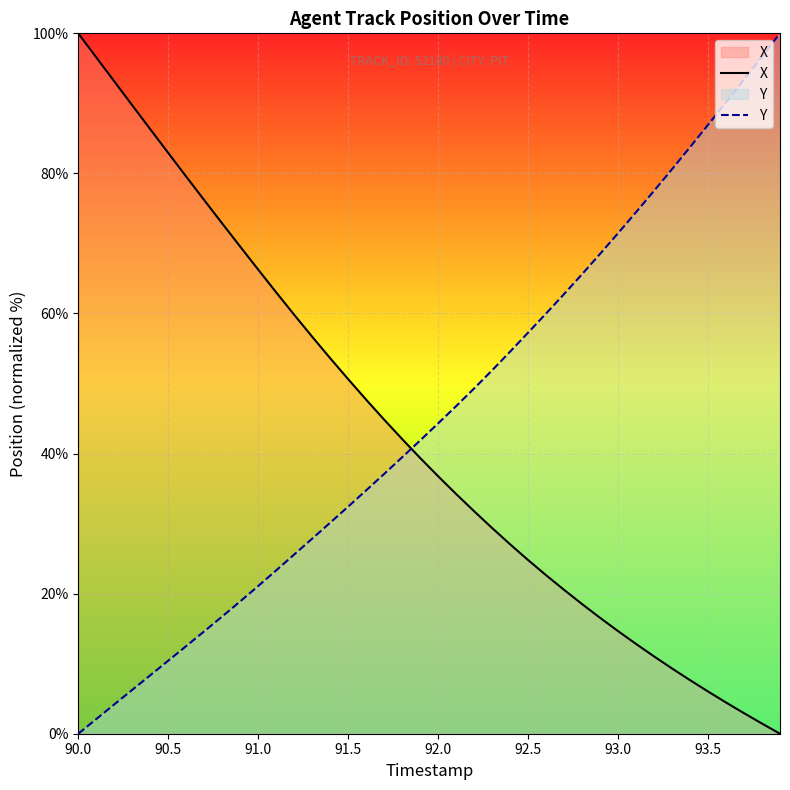

How many data points in X are less than 39?

20